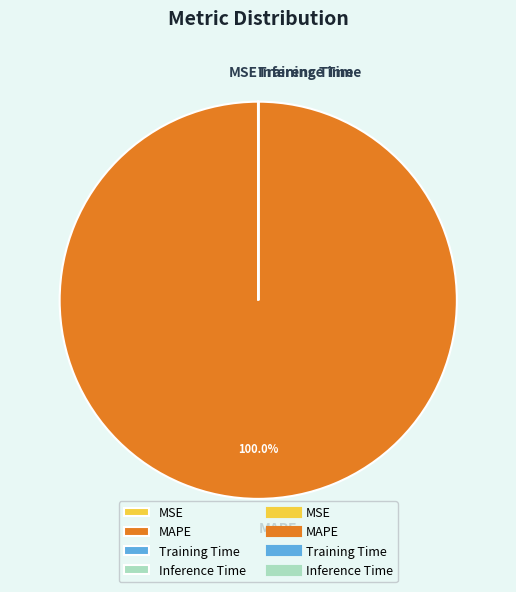

Is there a majority slice in this chart?

Yes